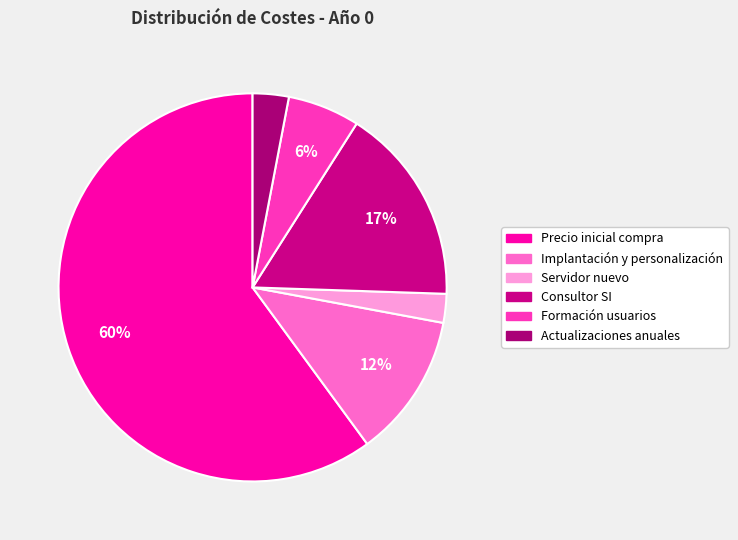

True or false: Consultor SI accounts for 17% of the total.

True